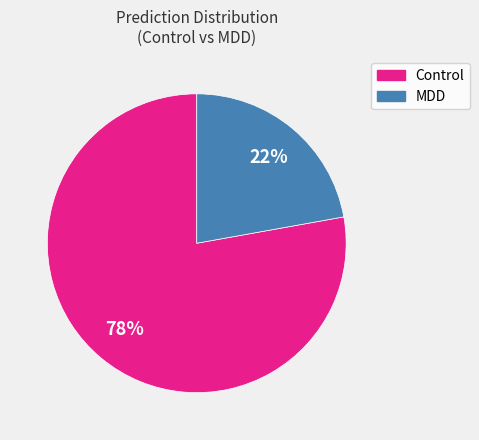

Count the number of slices in the pie.

2